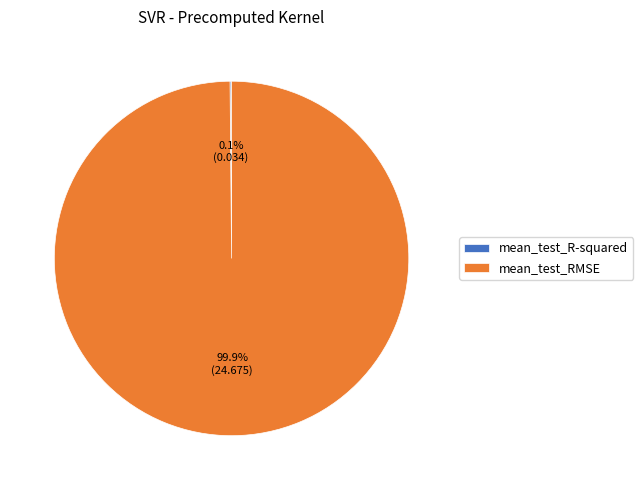

What percentage is NOT represented by mean_test_RMSE?

0.1%